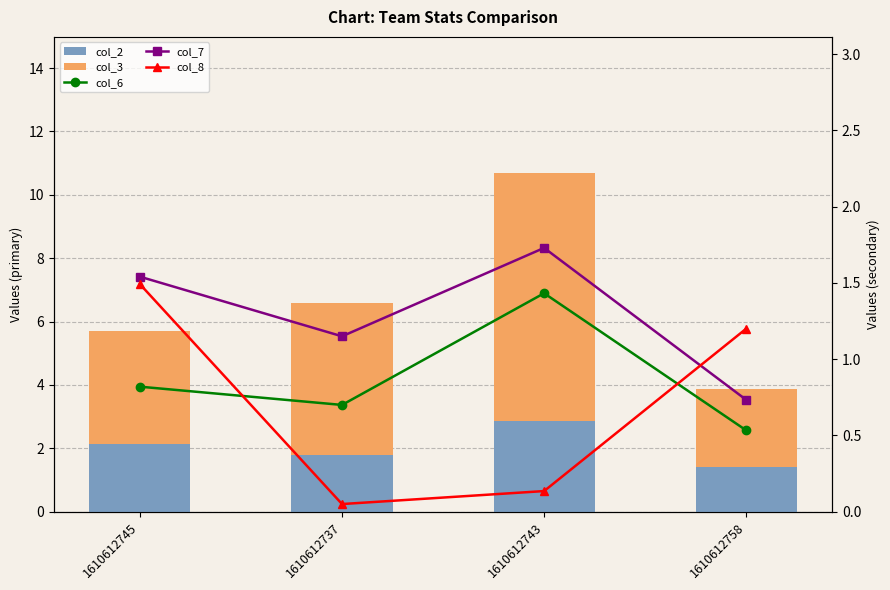

What is the highest value of the col_6 series?

1.4